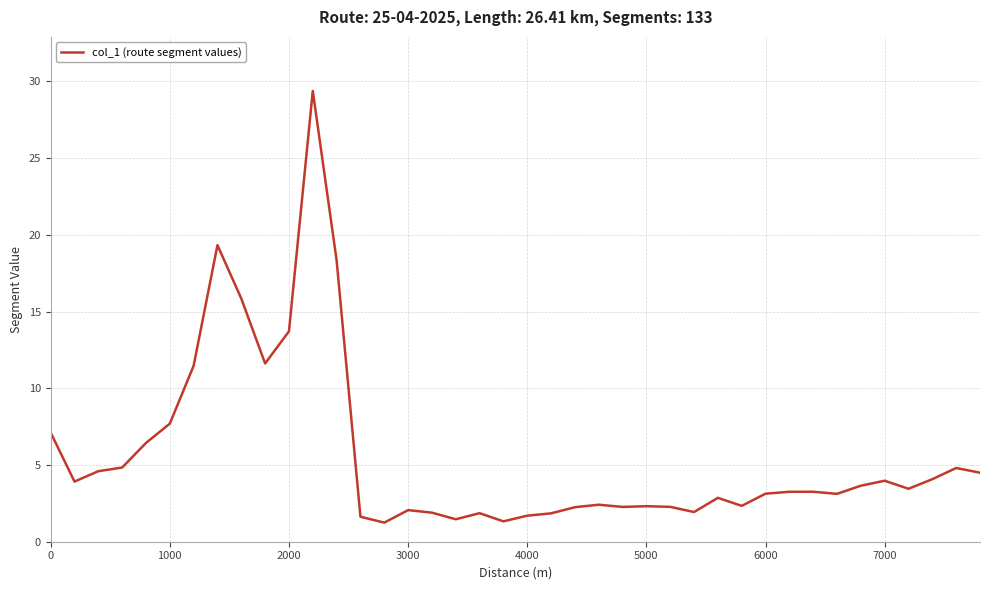

What is the difference between the maximum and second lowest values?

28.0